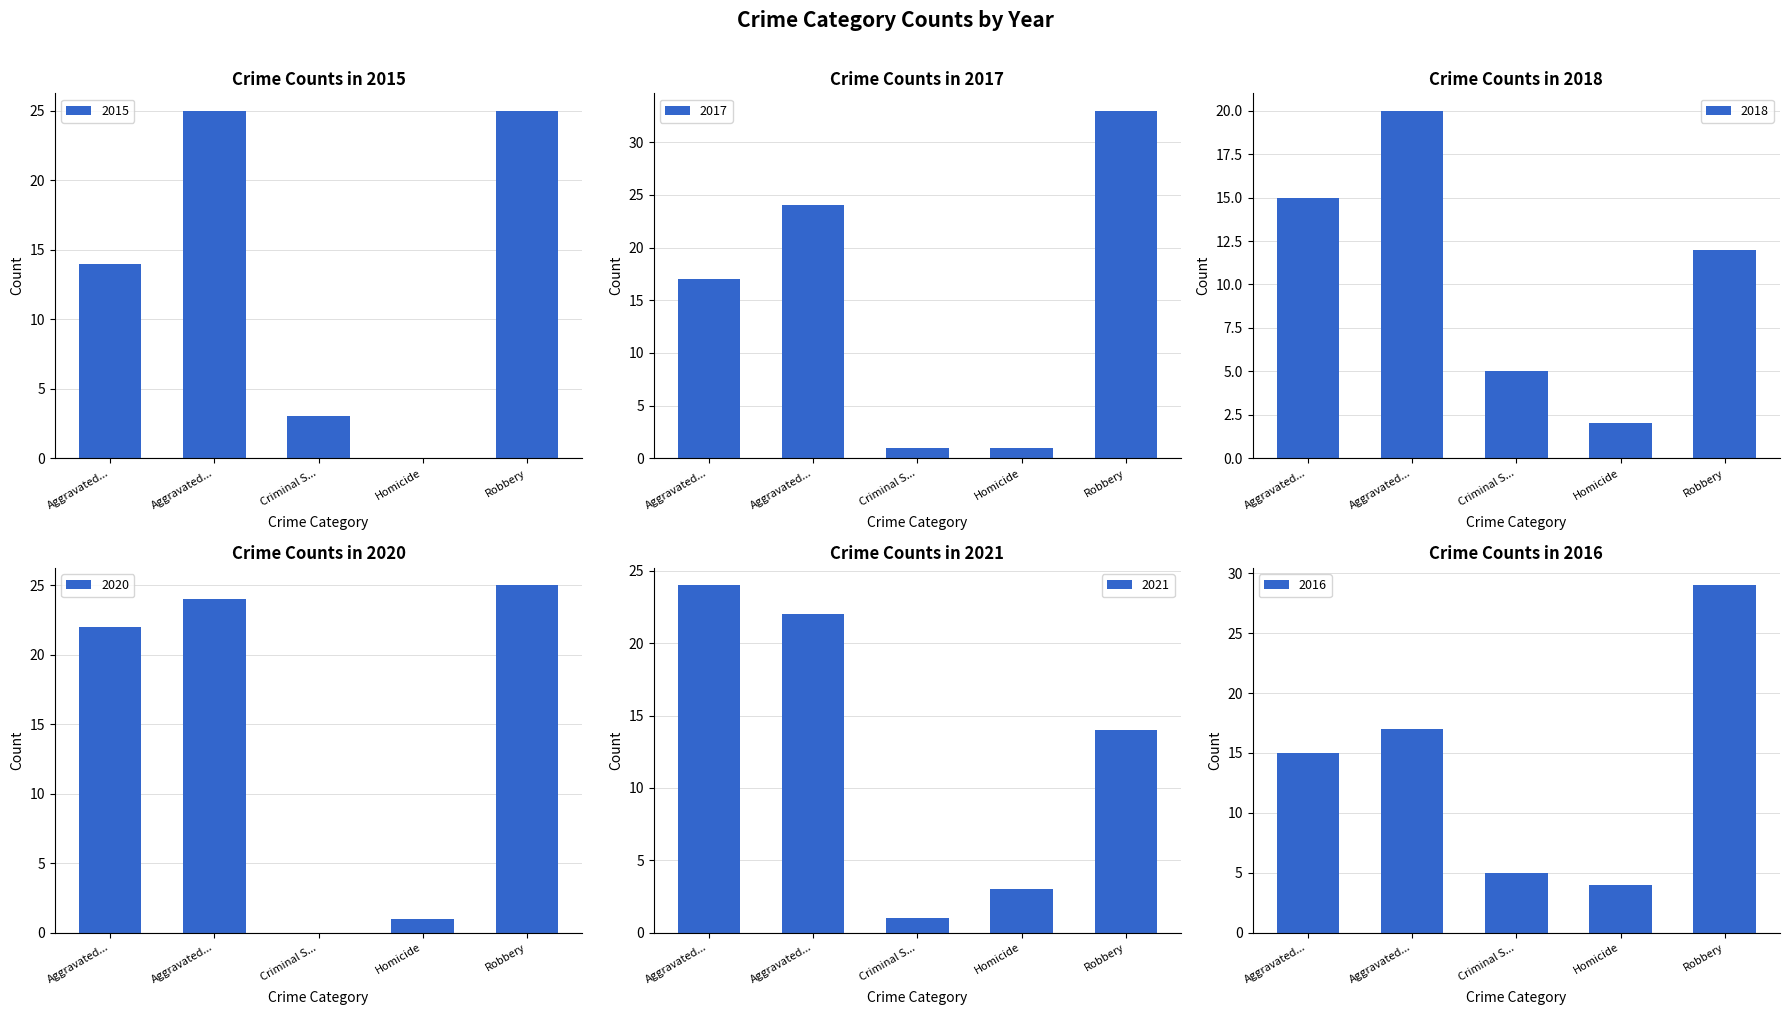

What is the sum of the 2017 values at Homicide and Robbery?

34